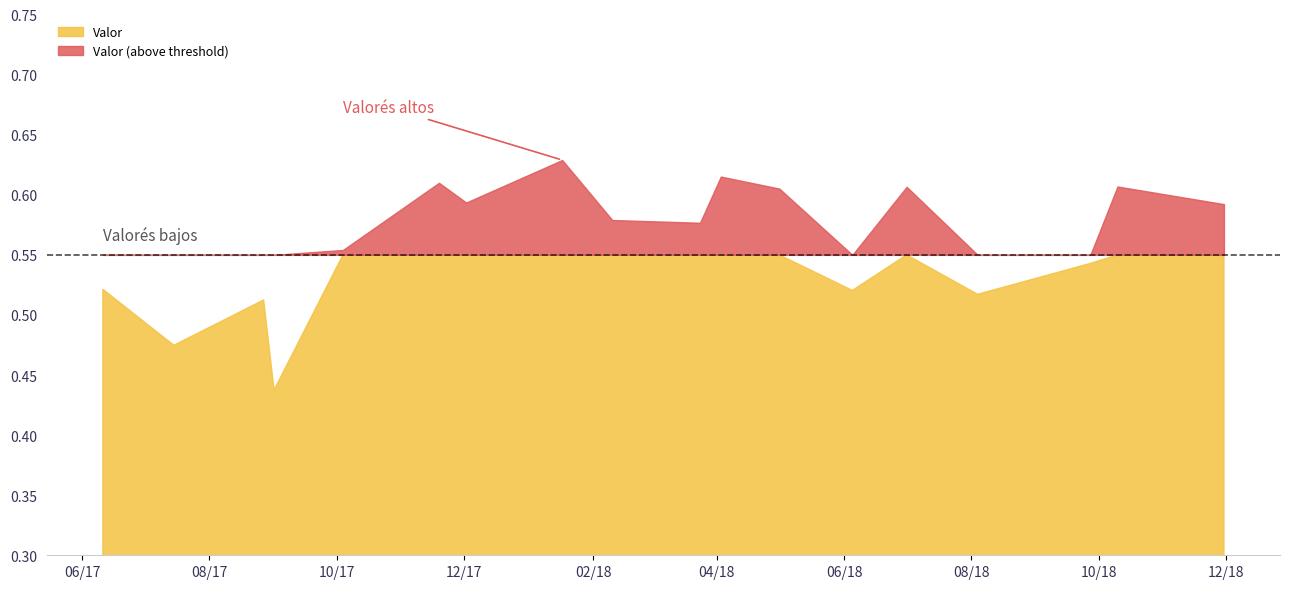

The value at 2018-07-01 is 0.6. True or false?

True